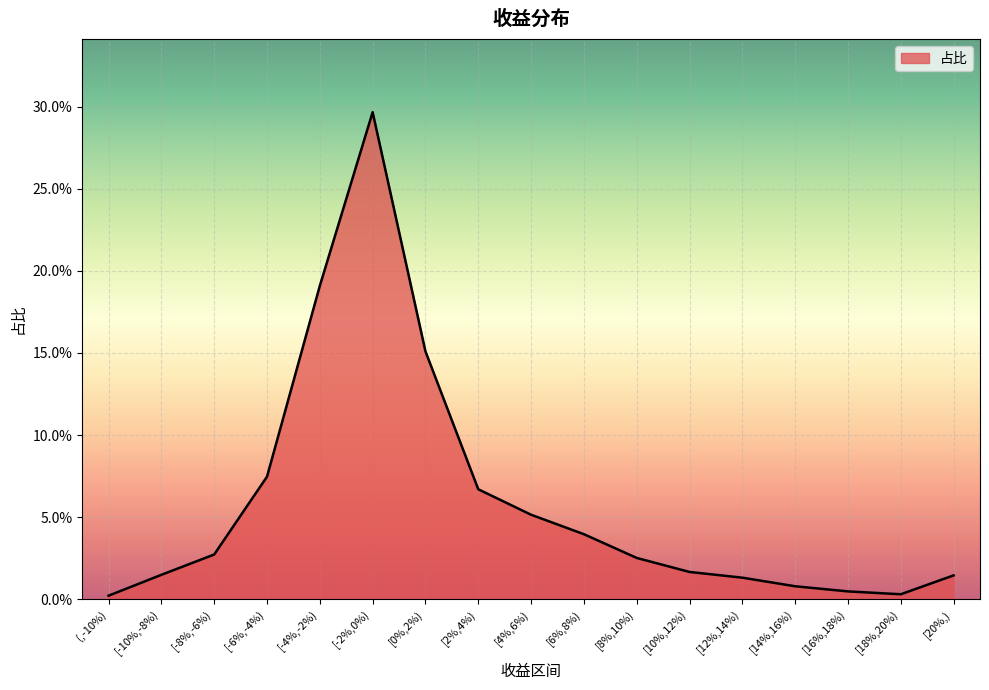

What is the label of the 16th point from the left?

[18%,20%)